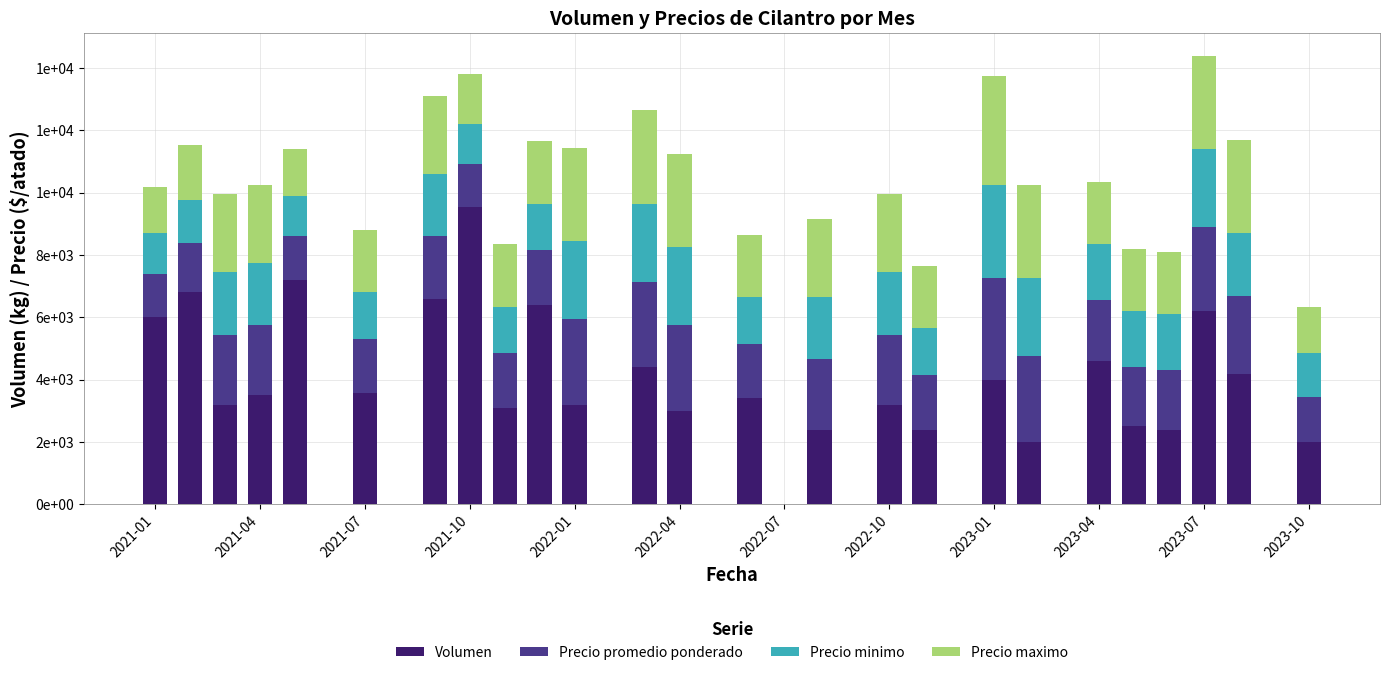

What are all the series names shown in the legend?

Volumen, Precio promedio ponderado, Precio minimo, Precio maximo